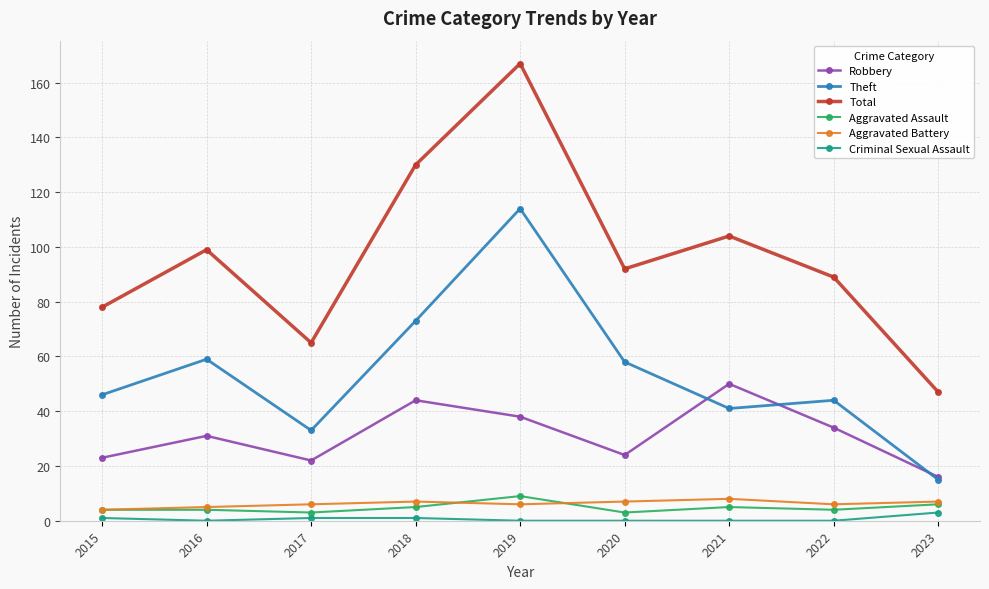

True or false: Aggravated Battery and Robbery cross at least once.

False